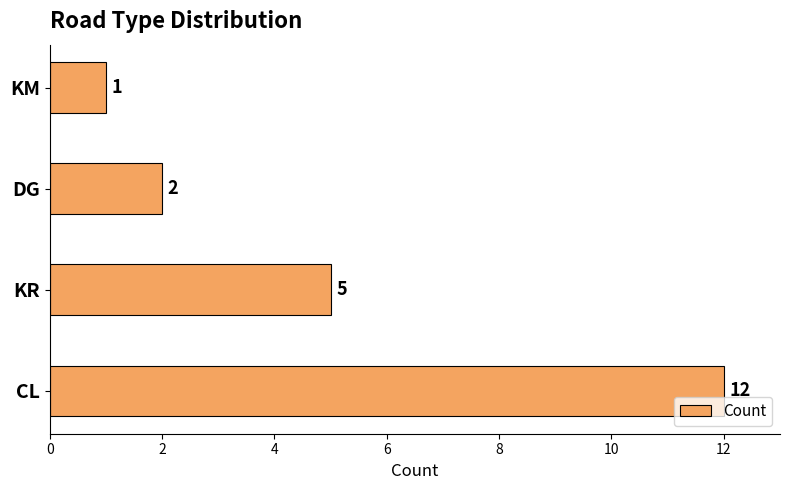

List the labels in order of value, largest first.

CL, KR, DG, KM